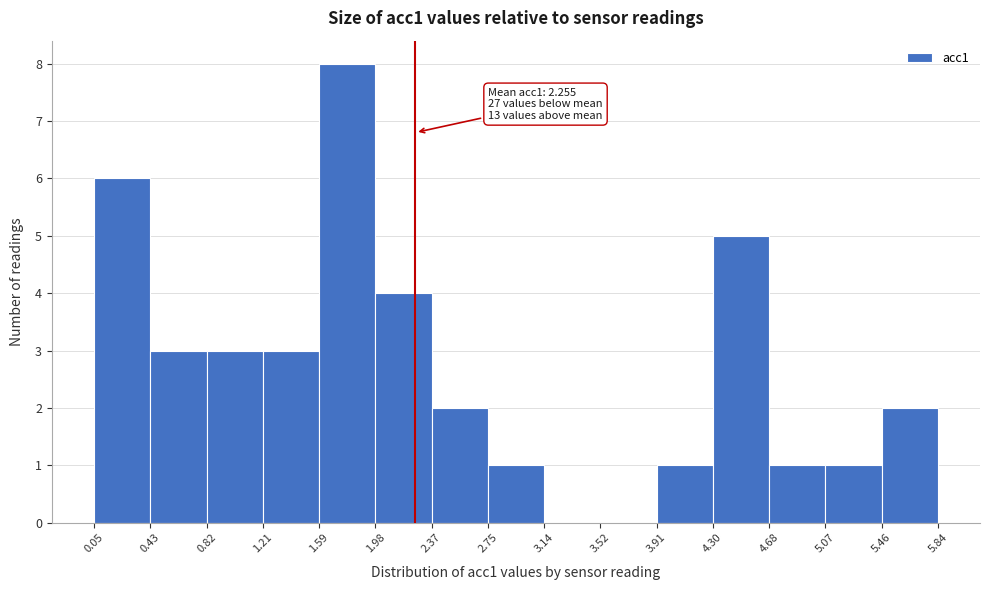

Which range on the x-axis has the tallest bar?

1.59 to 1.98